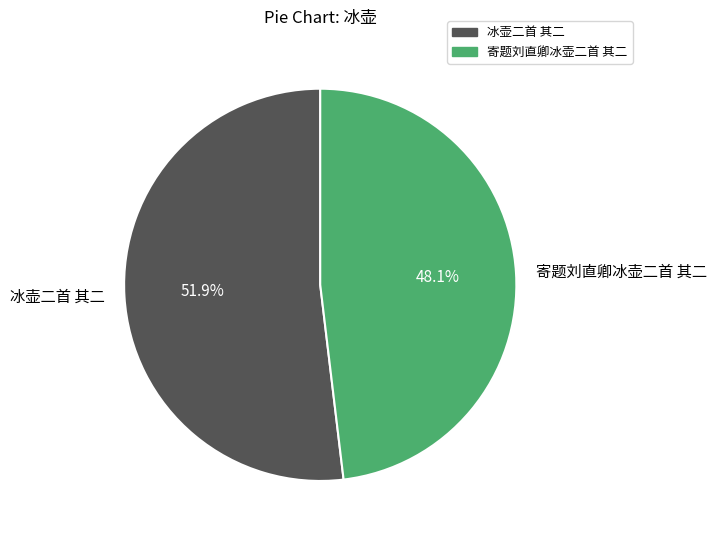

Rank the categories by value from highest to lowest.

冰壶二首 其二, 寄题刘直卿冰壶二首 其二